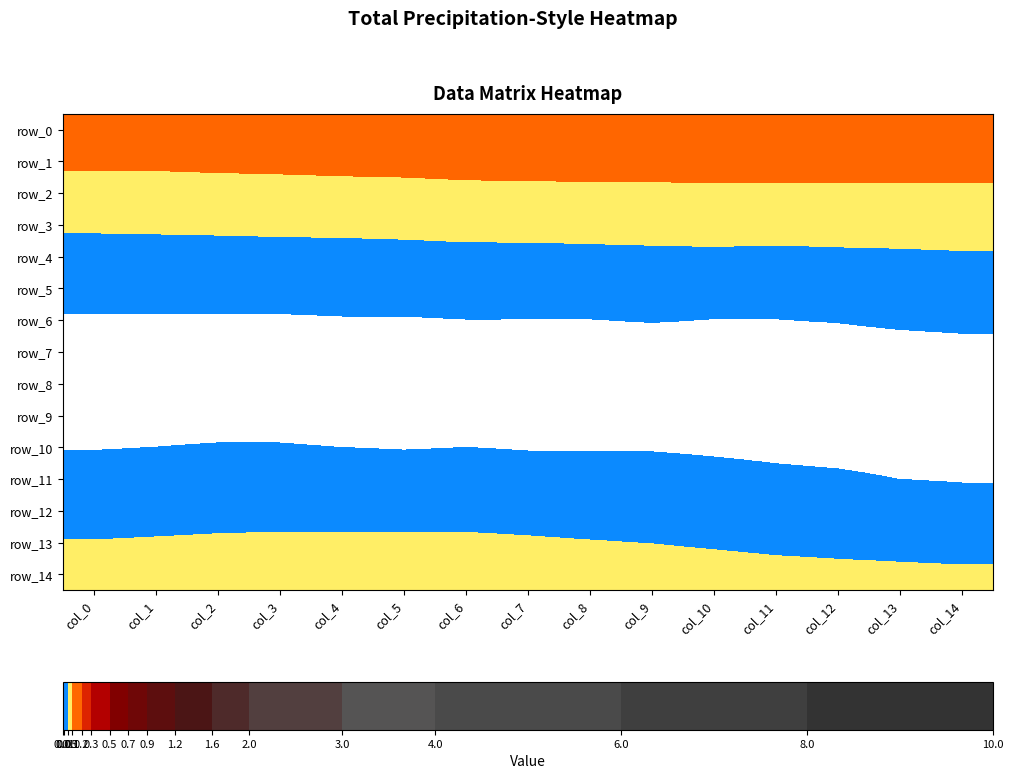

What is the highest value of the row_13 series?

0.1